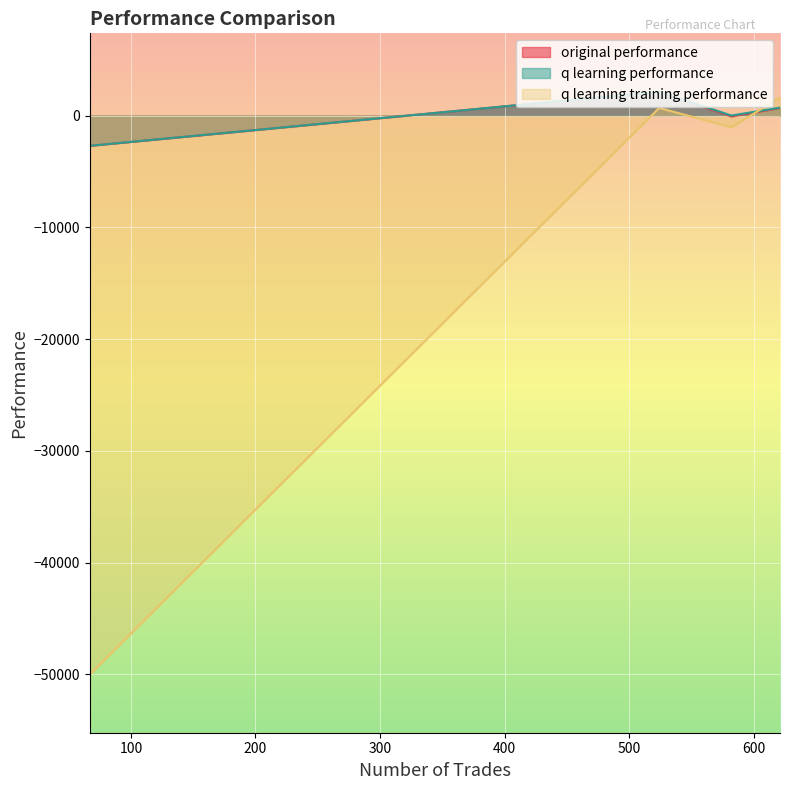

Which series has the largest range (max minus min)?

q learning training performance